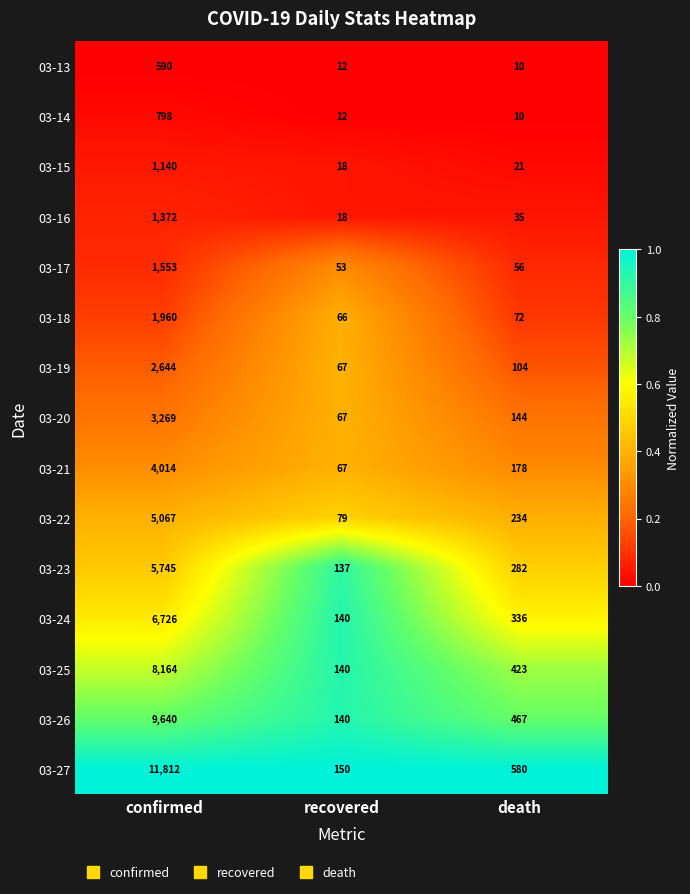

What is the total value across all series at recovered?

1166